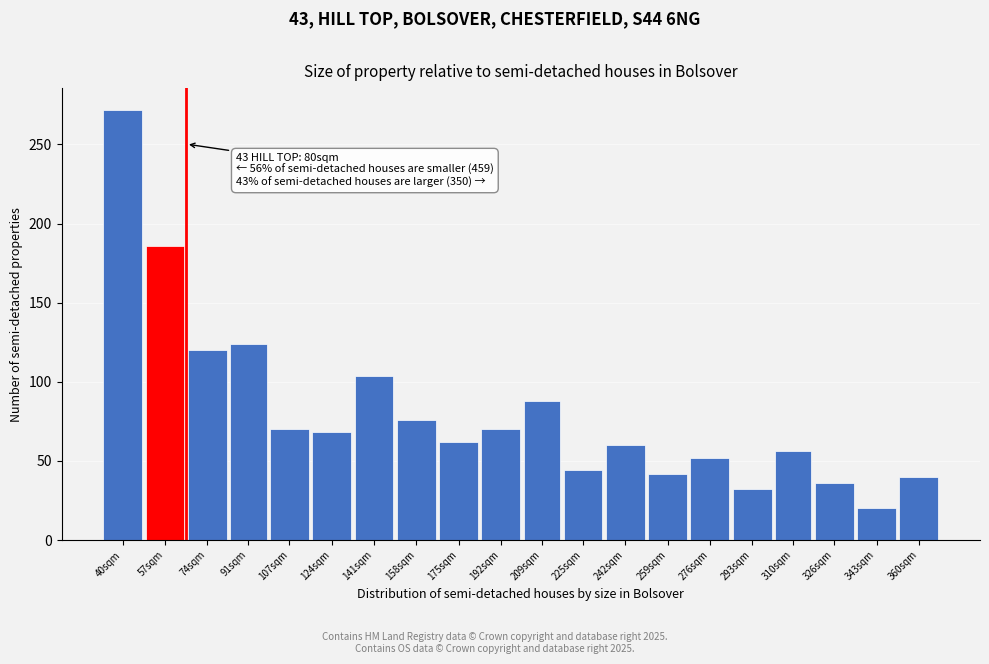

Reading right to left, what are all the values shown in this chart?

40	20	36	56	32	52	42	60	44	88	70	62	76	104	68	70	124	120	186	272